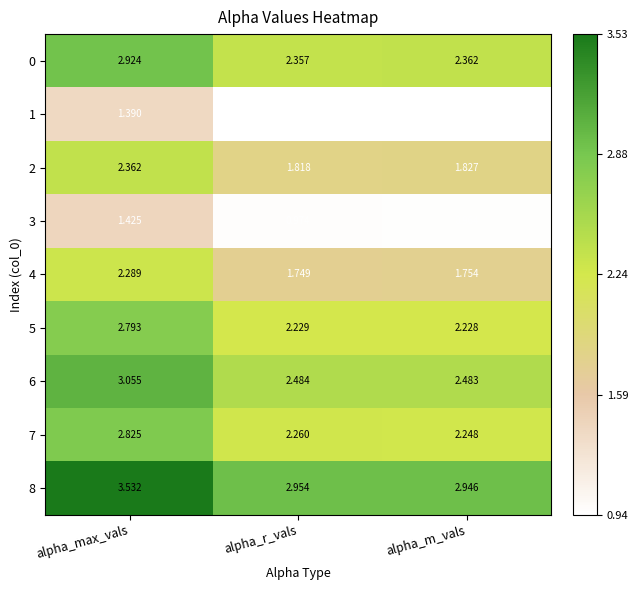

Which category has the highest value across all series?

alpha_max_vals